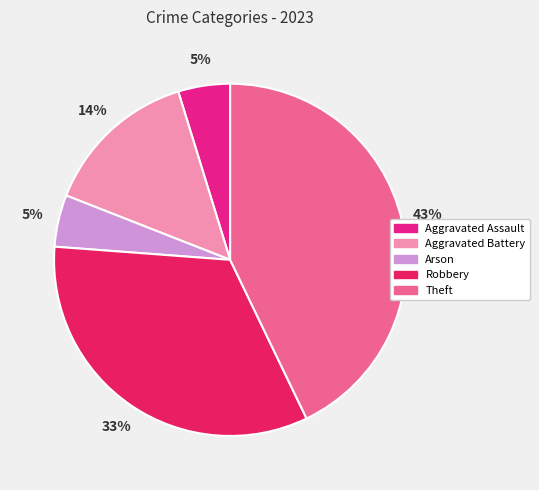

To the nearest percent, what portion does Aggravated Battery represent?

14%